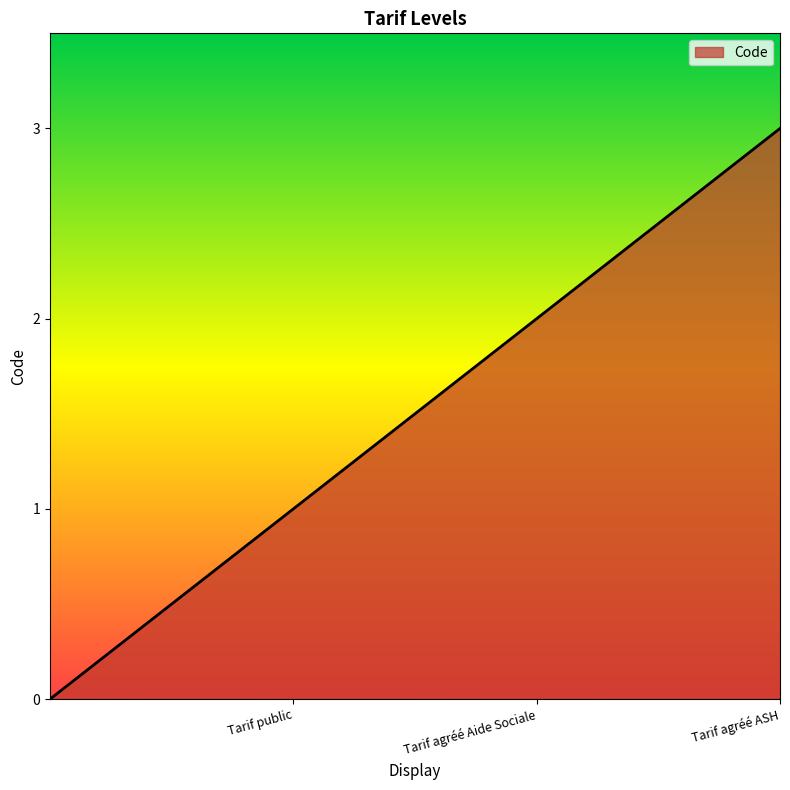

What is the average value?

2